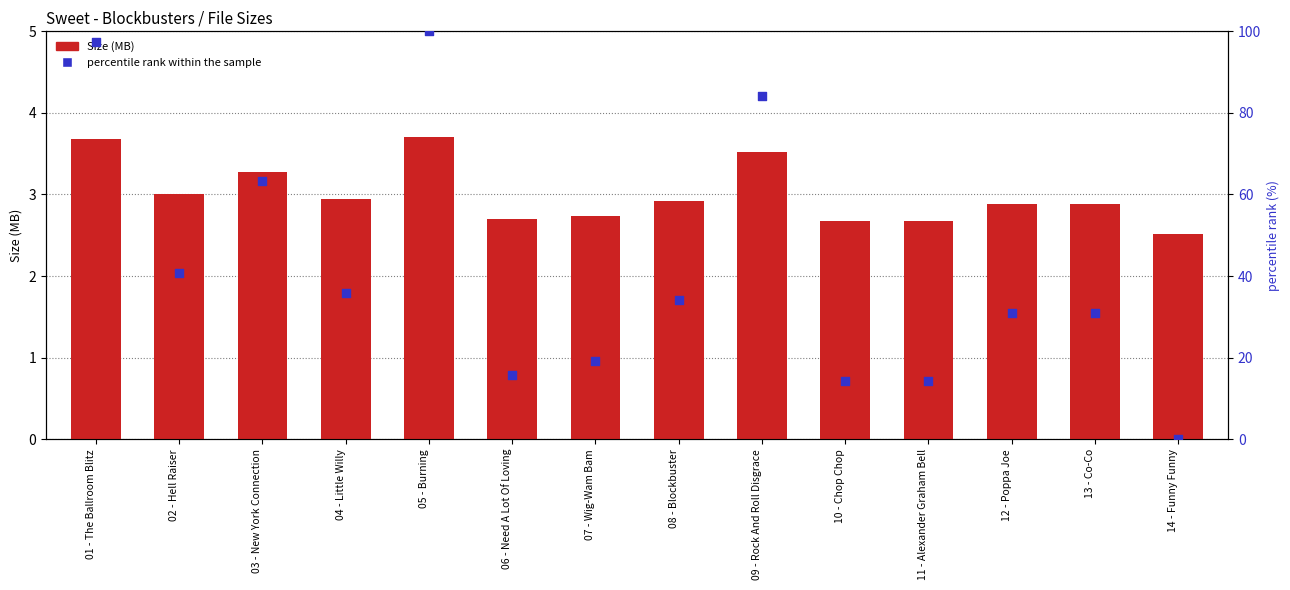

At how many categories does at least one series exceed 98?

1